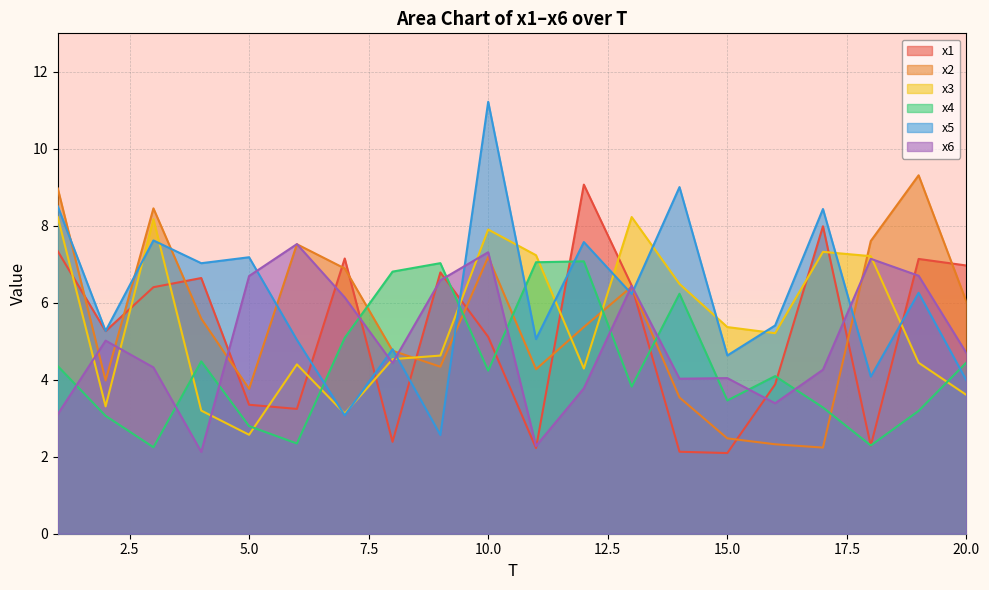

How many lines are shown in the chart?

6